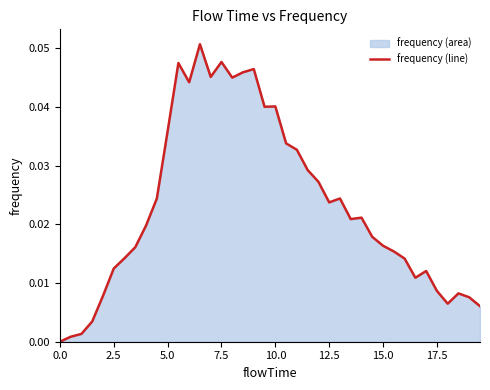

True or false: the data shows 0.0 at 0.0.

True